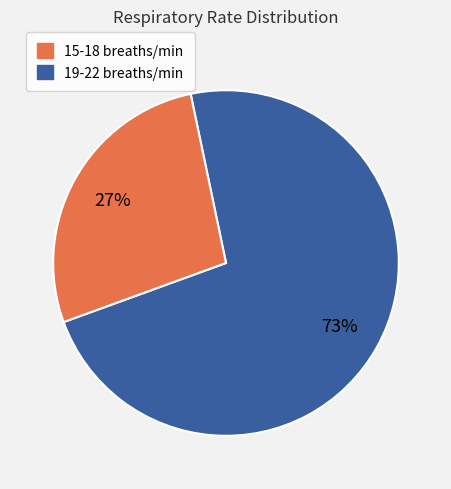

Count the number of slices in the pie.

2